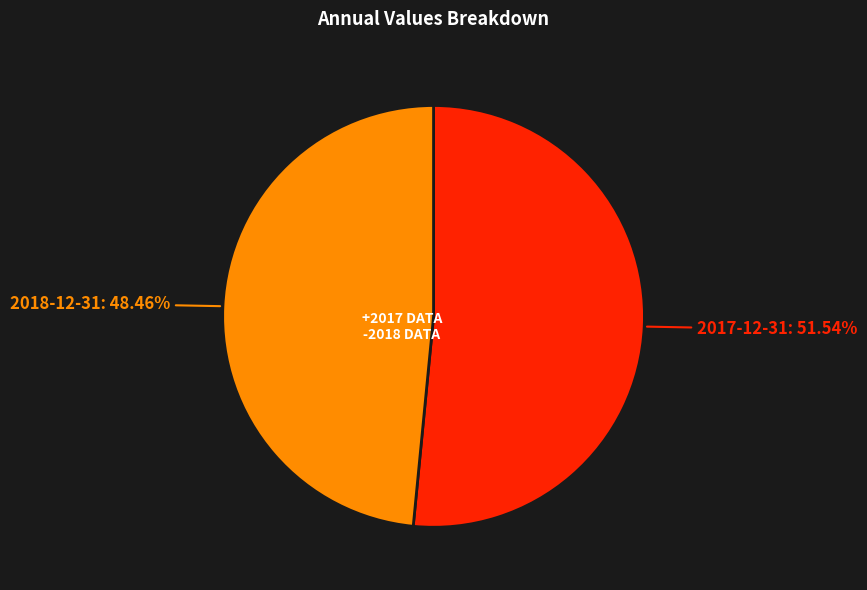

What portion of the pie excludes 2018-12-31?

51.5%